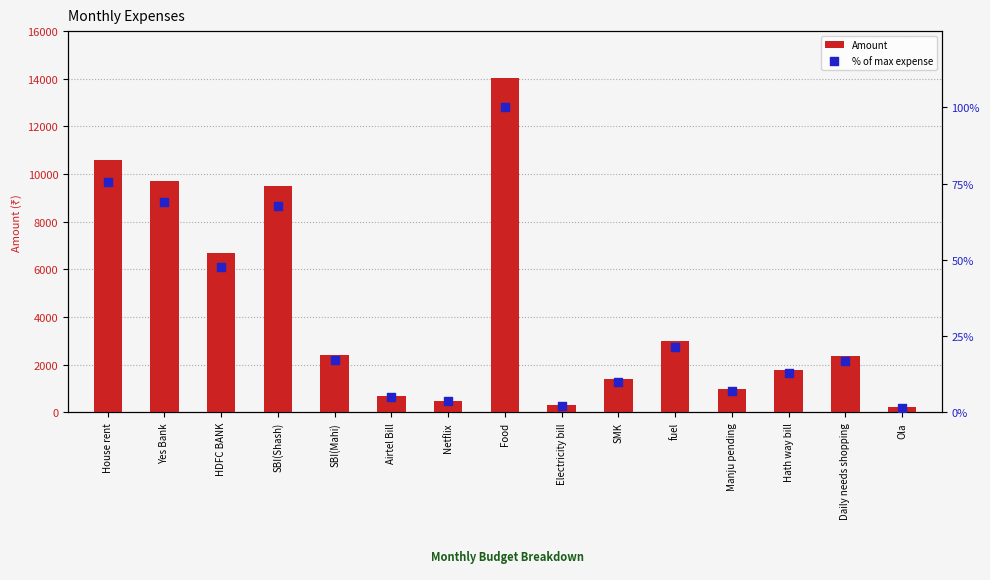

At which category is the sum across all series the highest?

Food